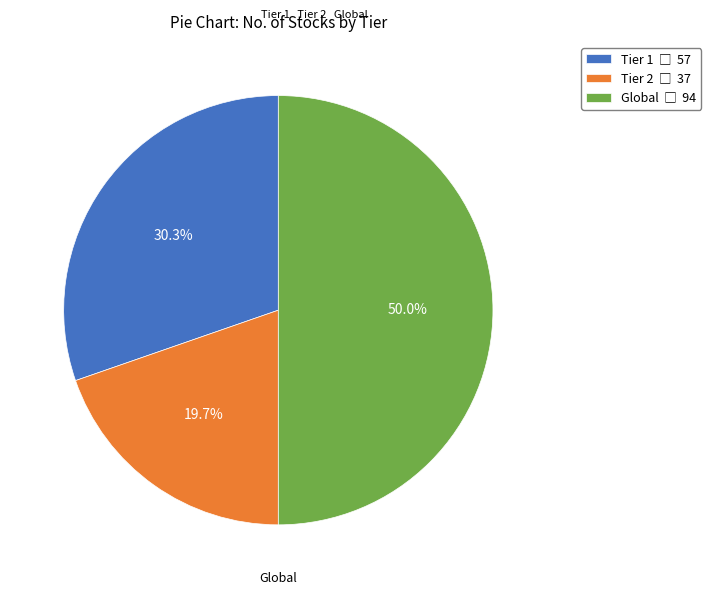

Count the number of slices in the pie.

3